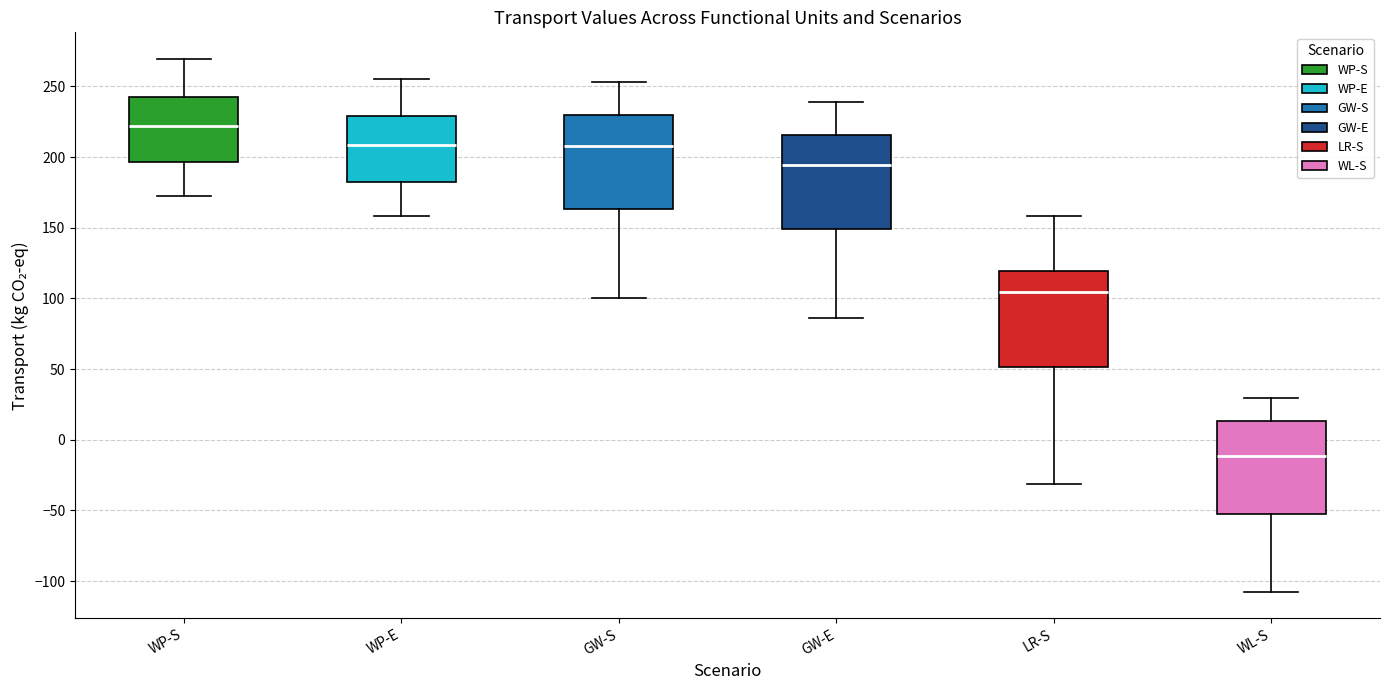

Reading left to right, read every box against the y-axis: the position of its median line, the range the box covers, and the ends of its whiskers. The values are not printed on the chart, so give them approximately, as read against the axis.

WP-S: median 220, box 195 to 245, whiskers 170 to 270
WP-E: median 210, box 185 to 230, whiskers 160 to 255
GW-S: median 210, box 165 to 230, whiskers 100 to 255
GW-E: median 195, box 150 to 215, whiskers 85 to 240
LR-S: median 105, box 50 to 120, whiskers -30 to 160
WL-S: median -10, box -55 to 15, whiskers -105 to 30